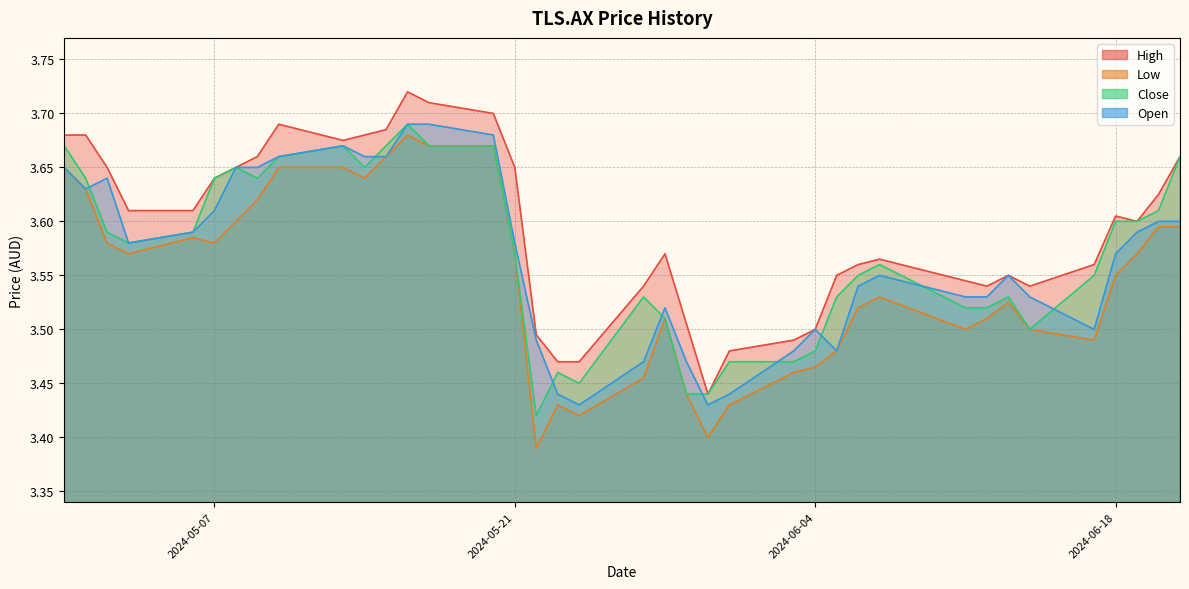

Rank the series by their maximum value, from lowest to highest.

Low, Close, Open, High